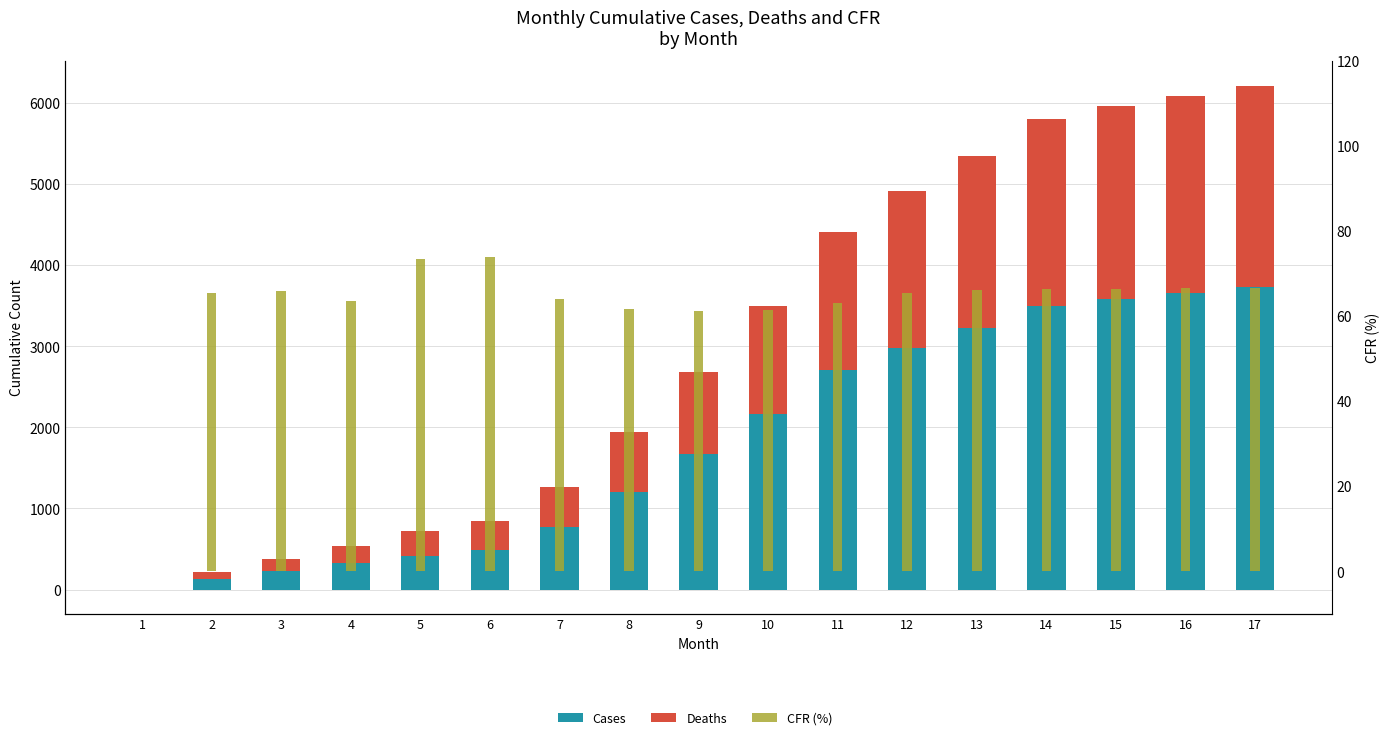

At which label is CFR (%) closest to 36?

9